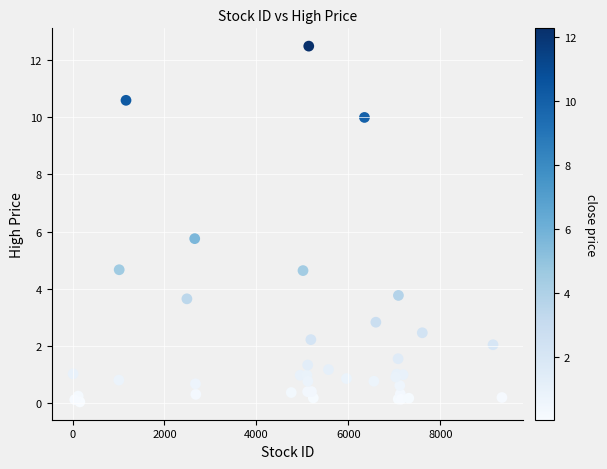

What Y value in the scatter plot is closest to 6?

5.8